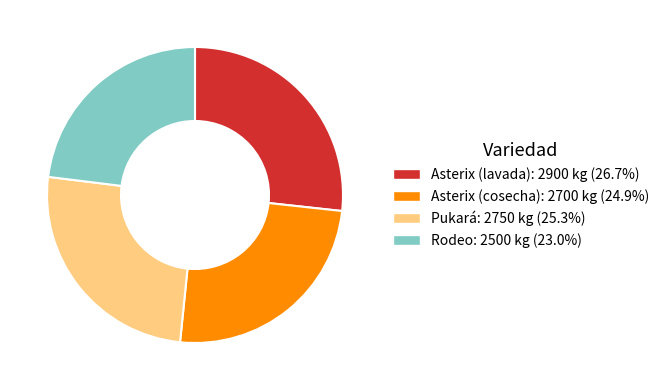

Is it true that Rodeo is 23% of the pie?

True